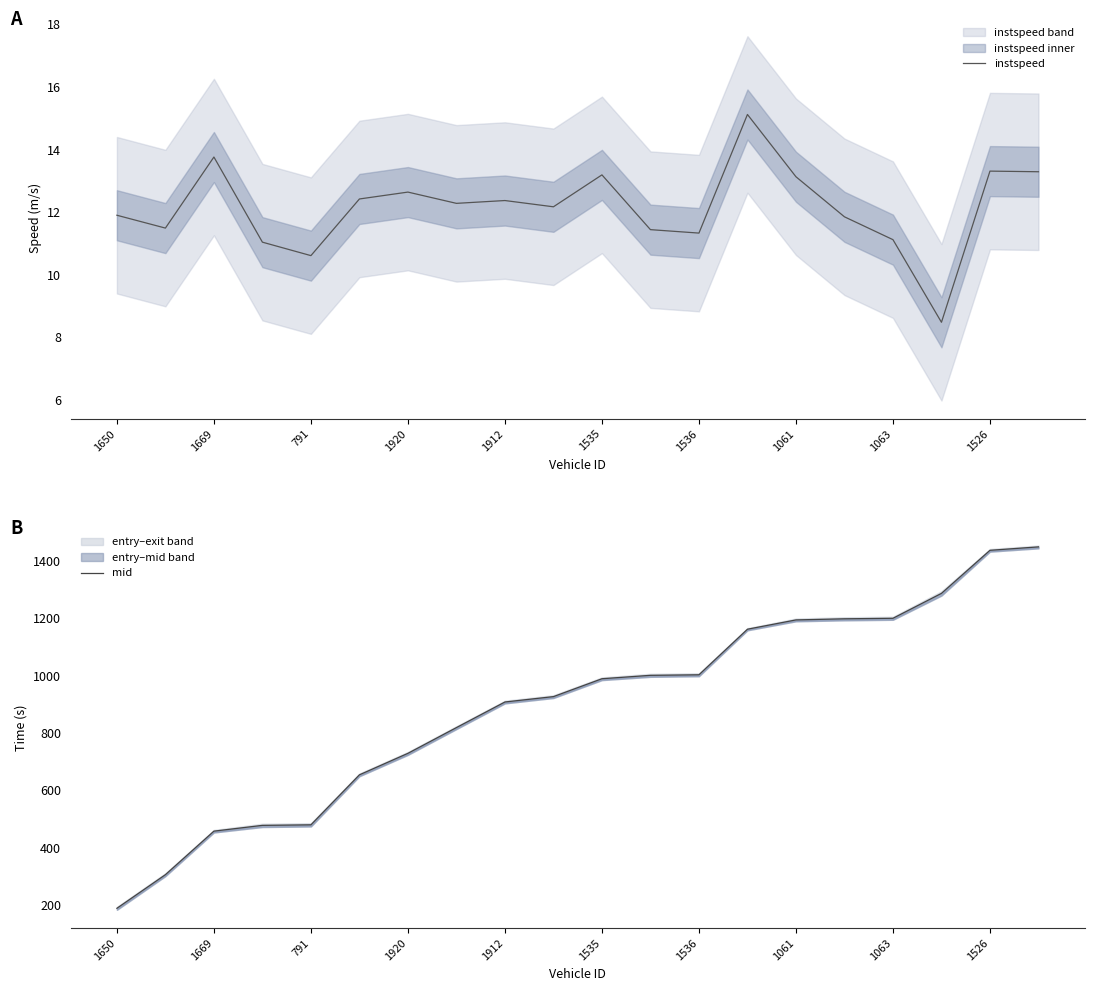

True or false: instspeed has a value of 13.1 at 1061.

True